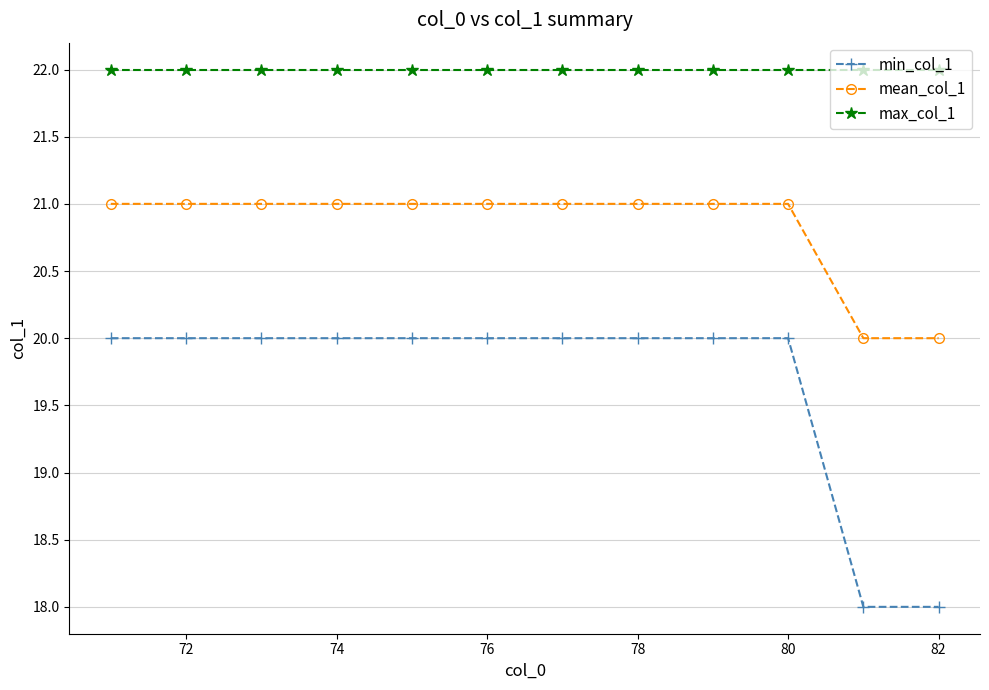

Which series has the largest total across all categories?

max_col_1